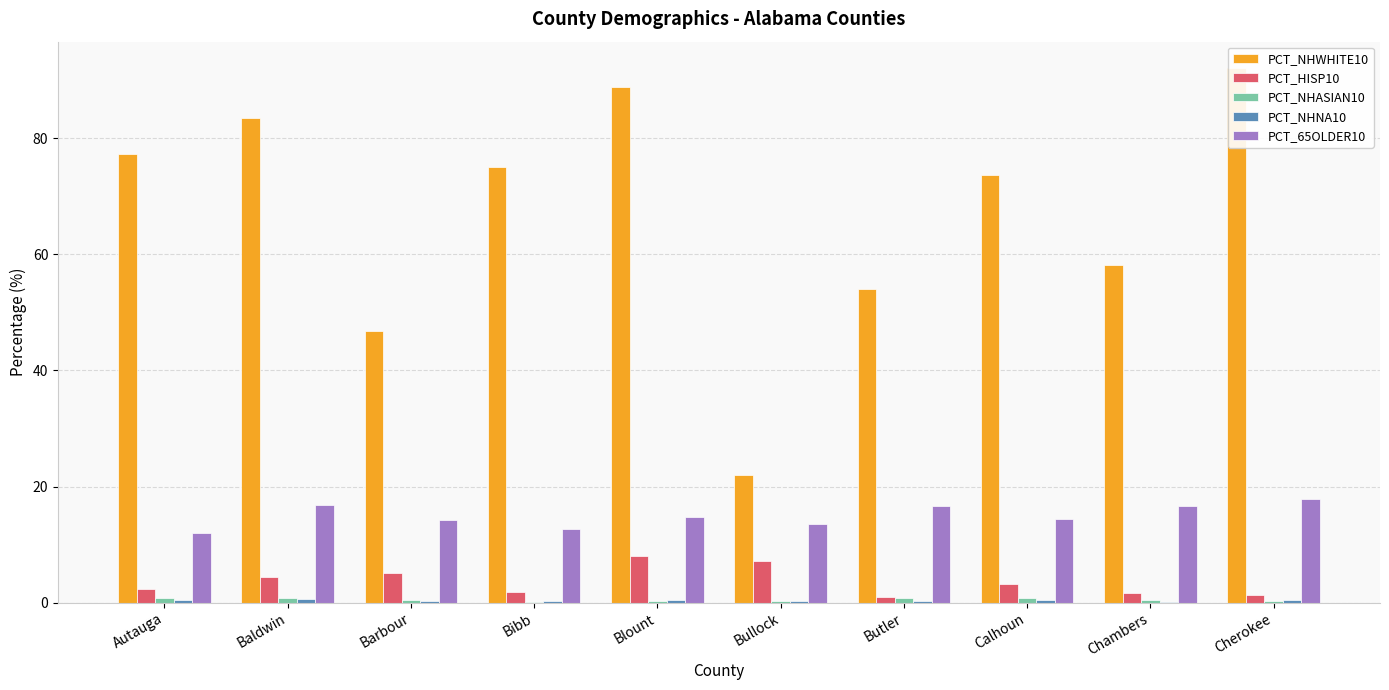

What is the average value of the PCT_65OLDER10 series?

14.9